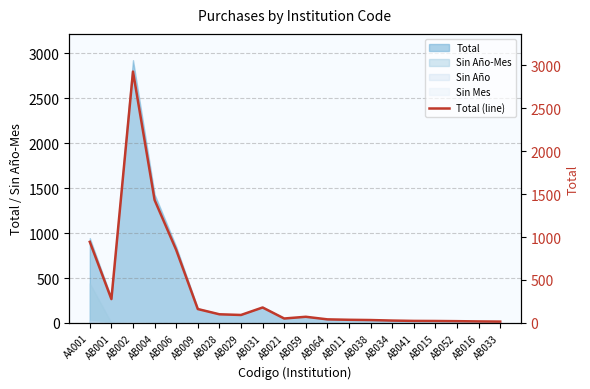

Which category has the highest value across all series?

AB002